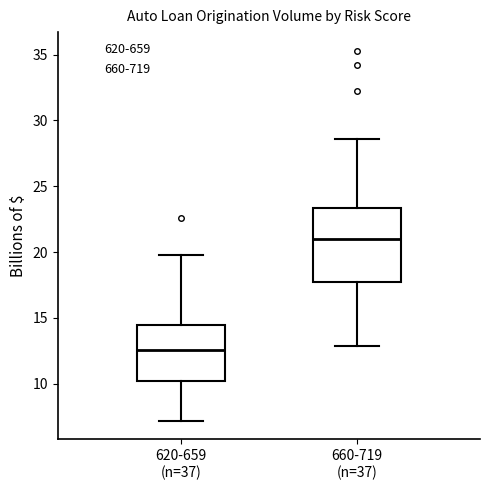

Which box's median line is the lowest?

620-659 (n=37)